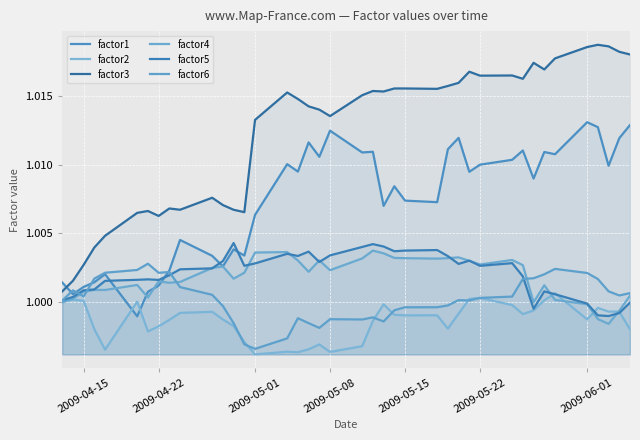

True or false: factor5 and factor6 intersect in this chart.

True